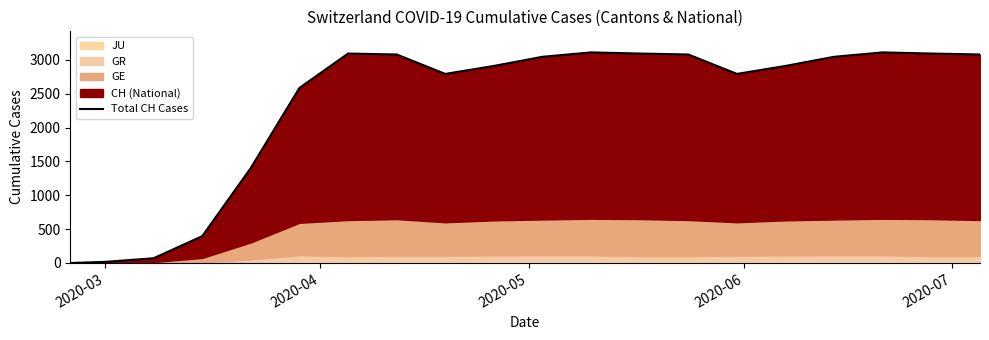

True or false: the data has more than 0 interior local peaks.

True